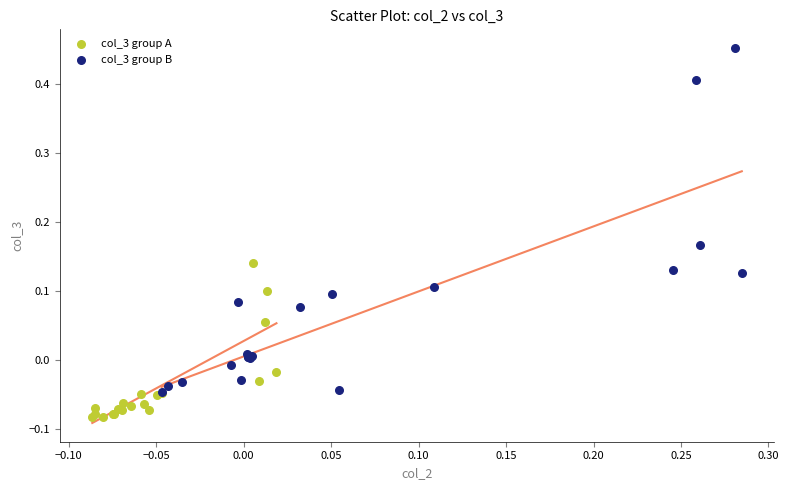

Which series contains the highest Y value?

col_3 group B